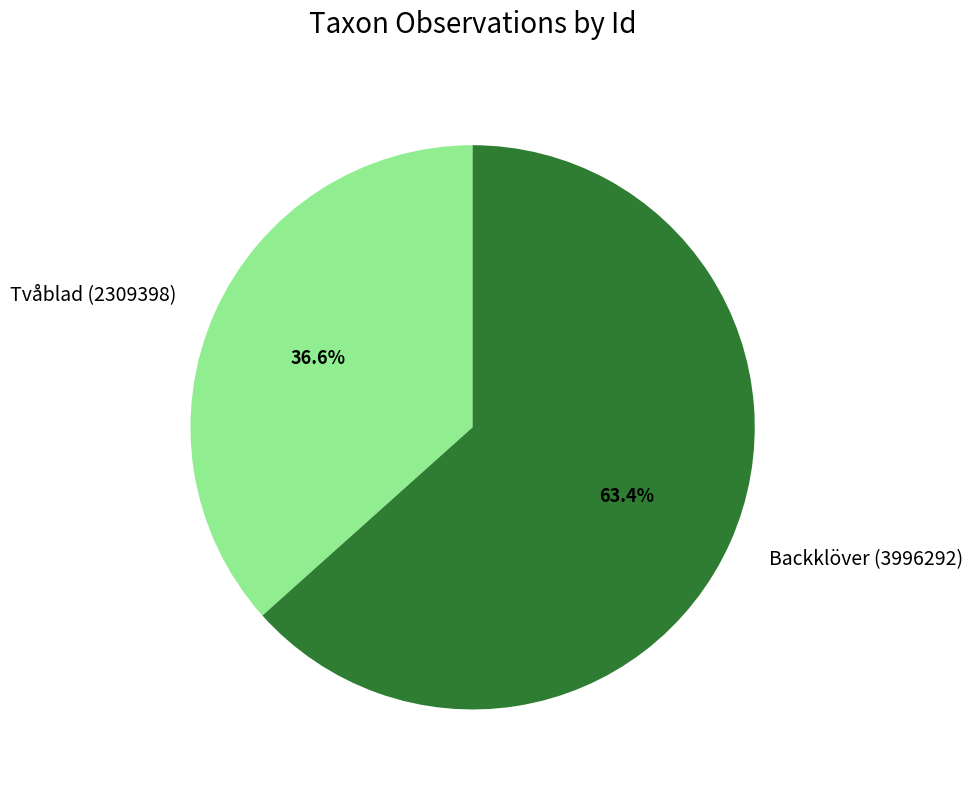

To the nearest percent, what percentage of the pie is Backklöver (3996292)?

63%